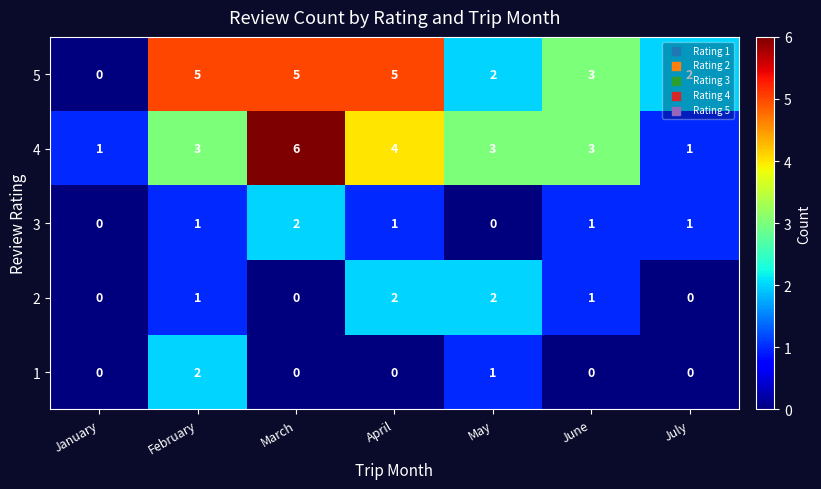

Is it true that 1 equals 2 at February?

True